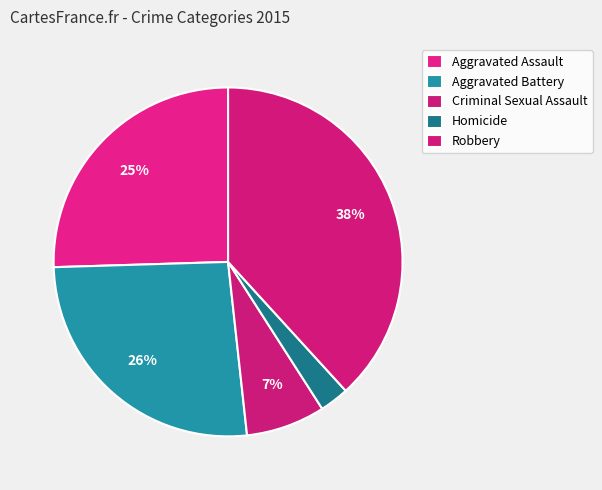

How many segments does this pie chart have?

5